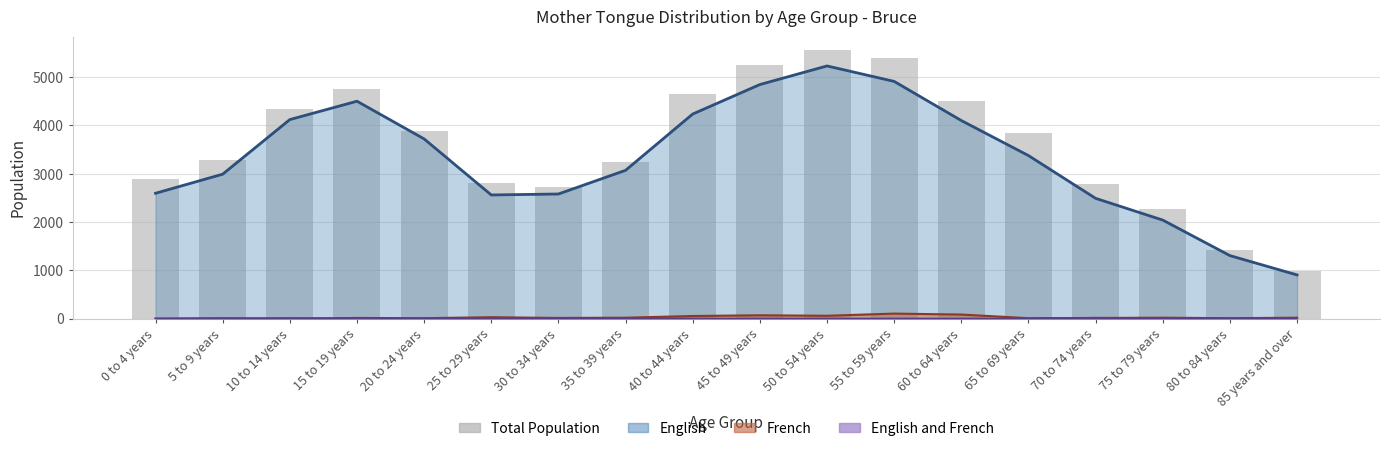

What is the ratio of the value at 20 to 24 years to the value at 60 to 64 years?

0.9